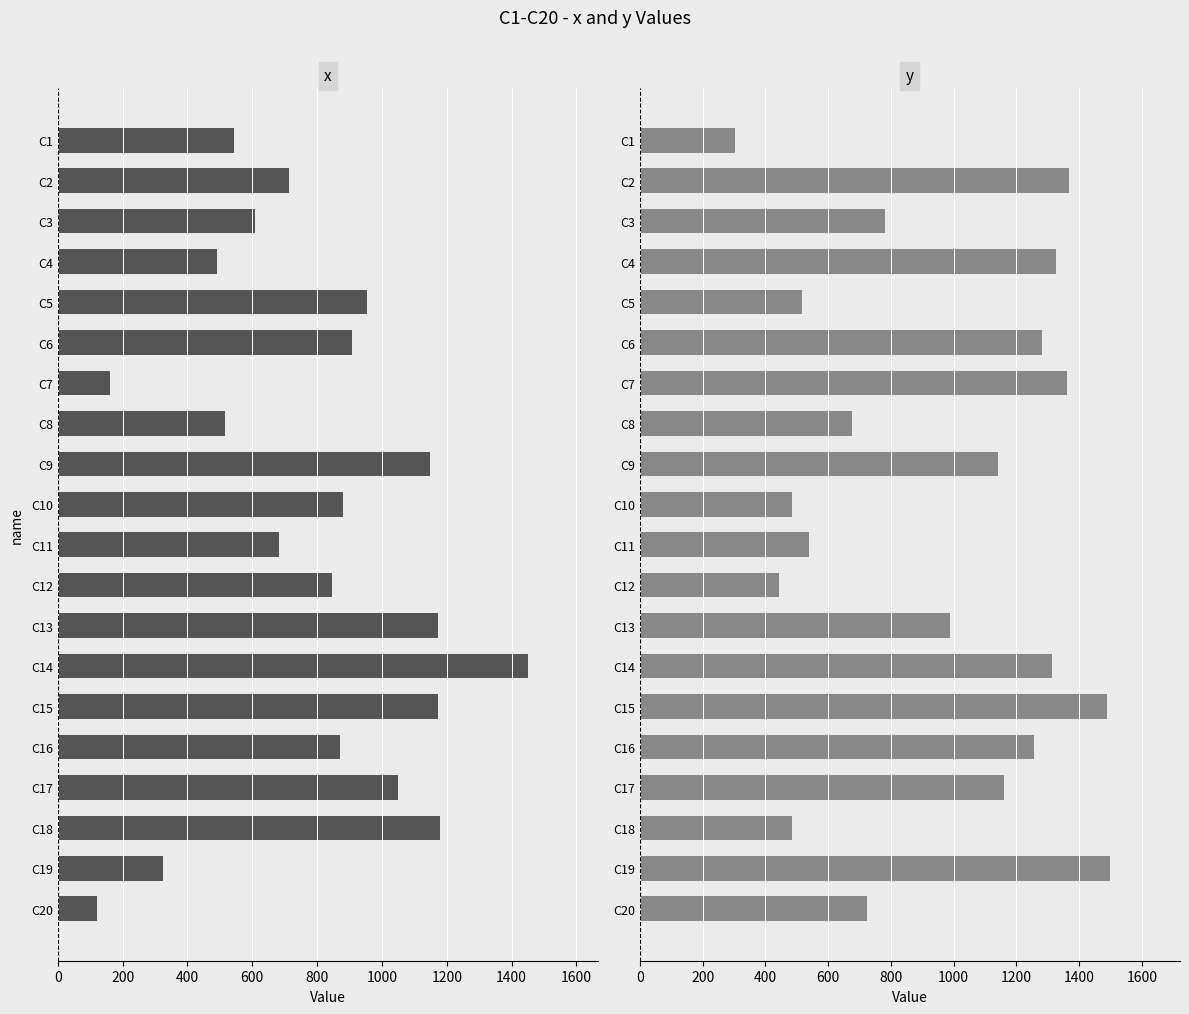

List the series in order of their peak value, highest first.

y, x